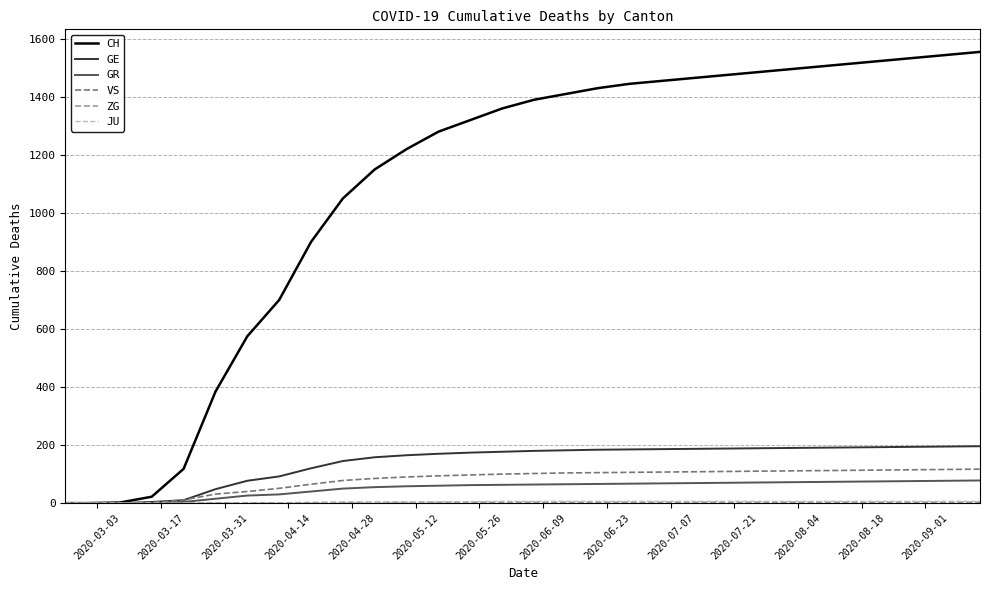

Which series has the largest total across all categories?

CH